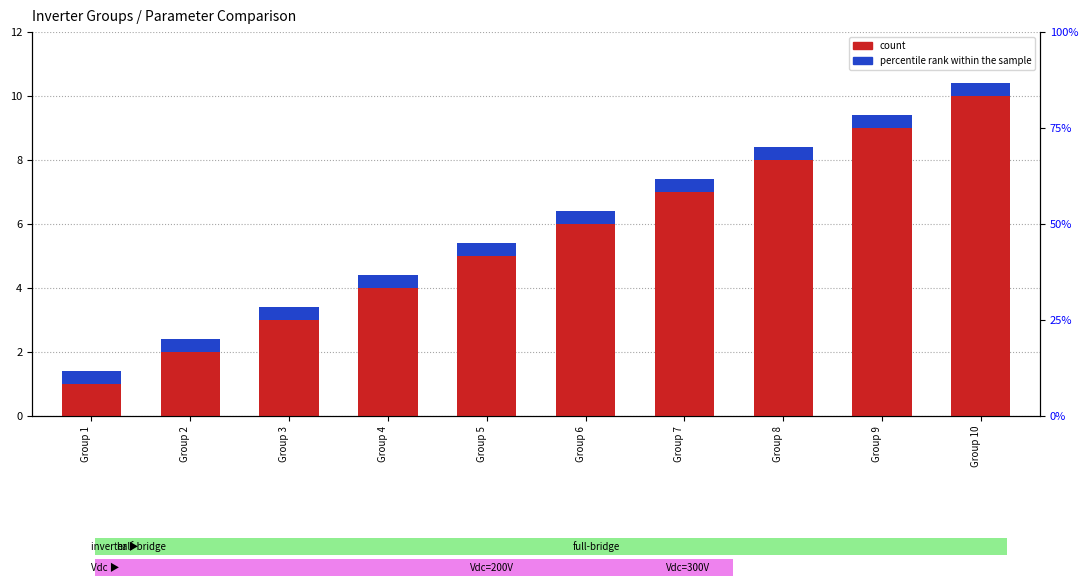

Reading right to left, list all the values displayed in this chart.

count: 10.0	9.0	8.0	7.0	6.0	5.0	4.0	3.0	2.0	1.0
percentile rank within the sample: 0.4	0.4	0.4	0.4	0.4	0.4	0.4	0.4	0.4	0.4